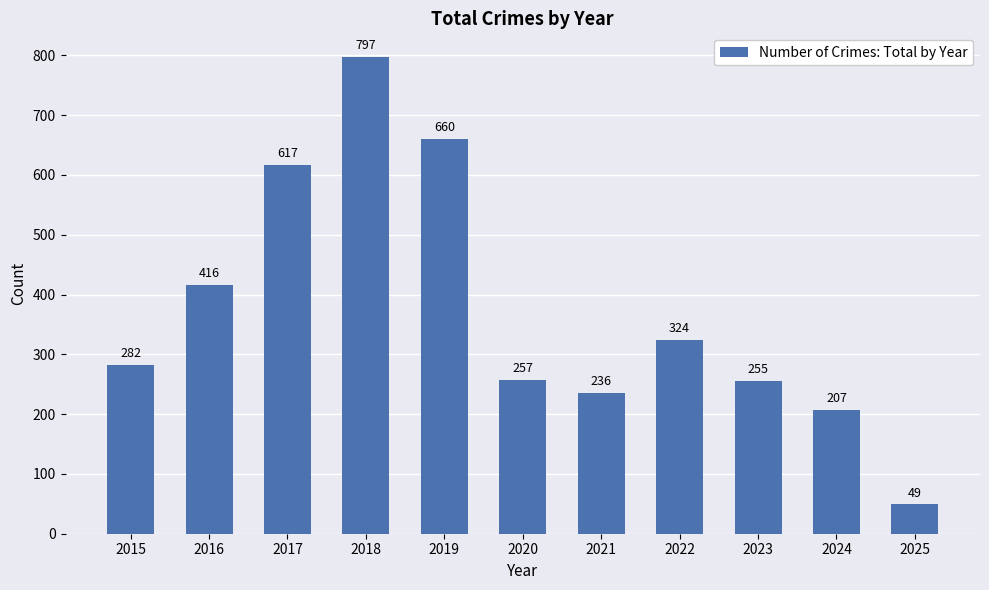

What is the ratio of the value at 2021 to the value at 2018?

0.3